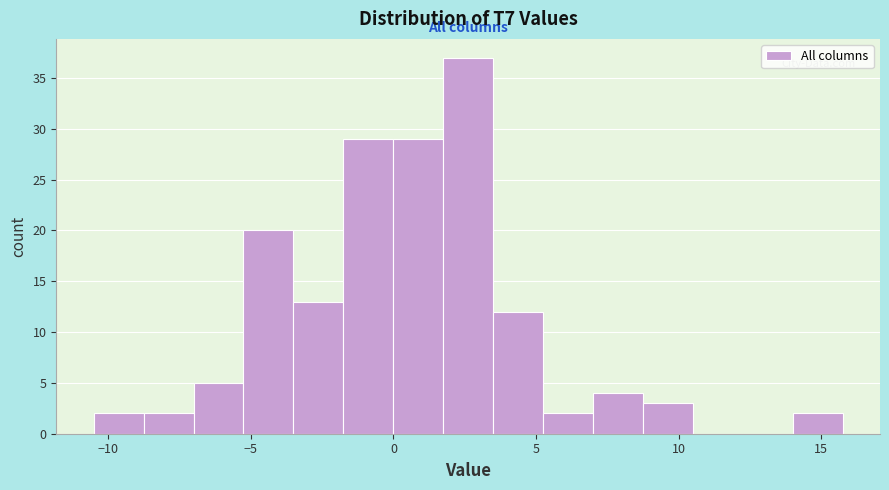

Around what value on the x-axis is the tallest bar? Give the approximate position of its centre, as read against the axis.

2.5